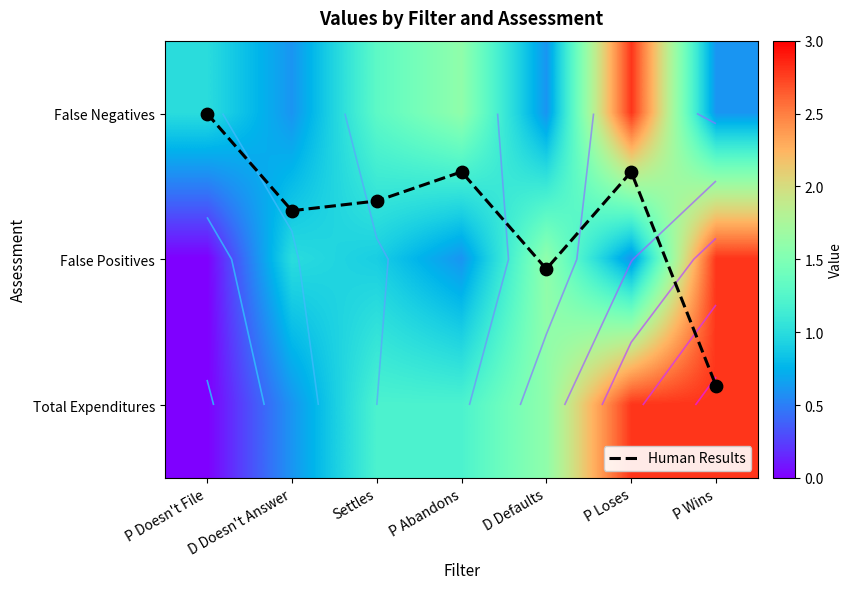

What is the difference between the maximum and minimum values in the False Positives series?

2.8